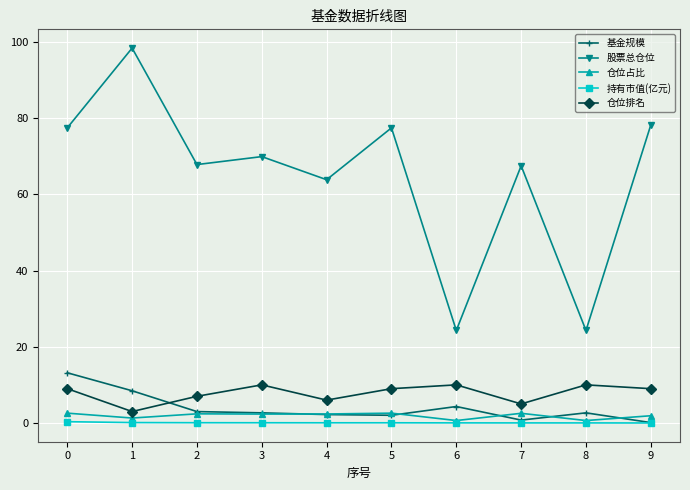

Which series has the largest total across all categories?

股票总仓位